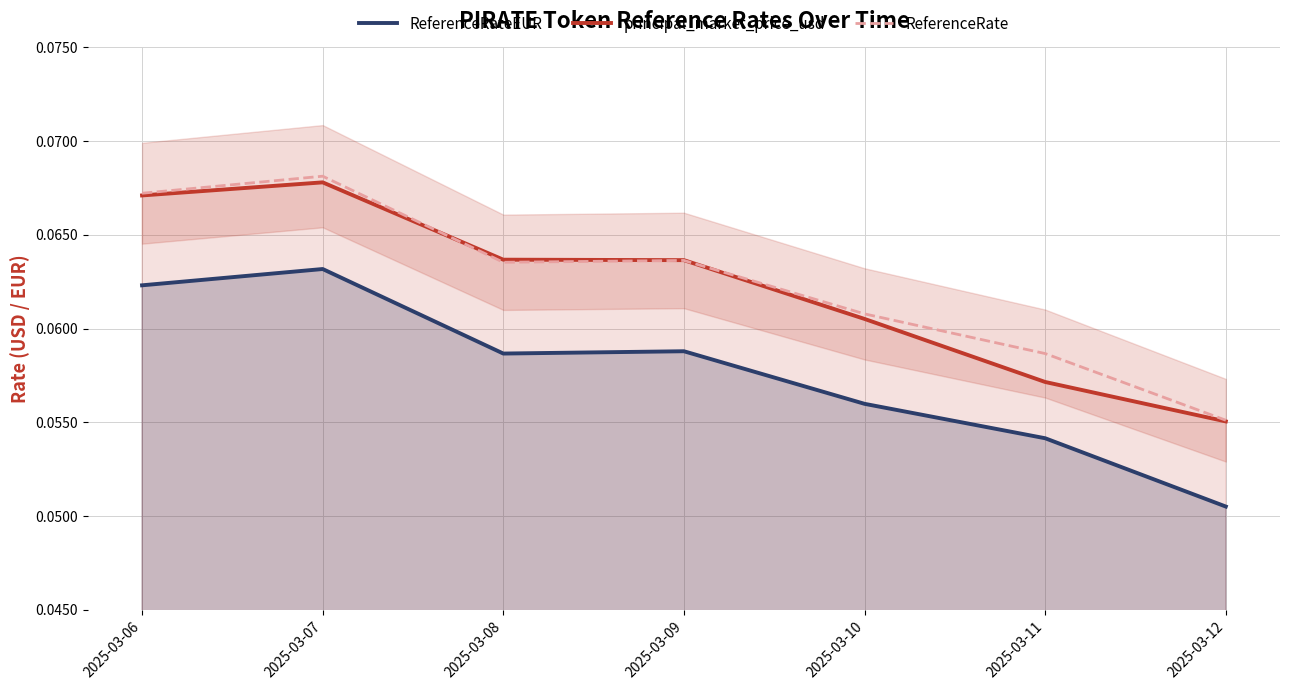

Reading right to left, what are all the values shown in this chart?

ReferenceRateEUR: 0.1	0.1	0.1	0.1	0.1	0.1	0.1
principal_market_price_usd: 0.1	0.1	0.1	0.1	0.1	0.1	0.1
ReferenceRate: 0.1	0.1	0.1	0.1	0.1	0.1	0.1